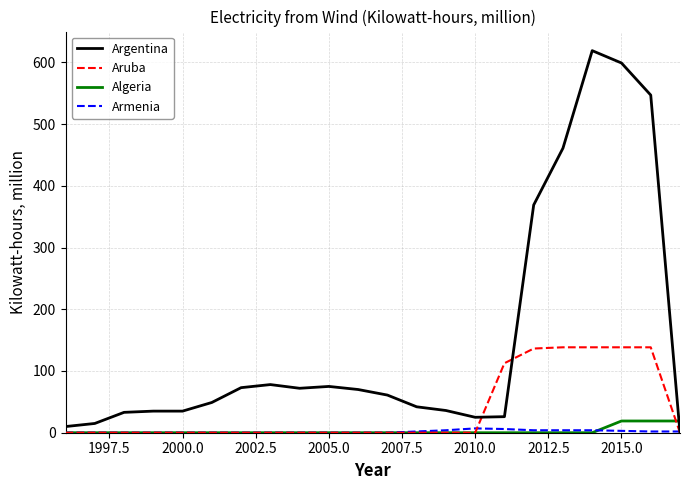

What is the highest value of the Armenia series?

7.0